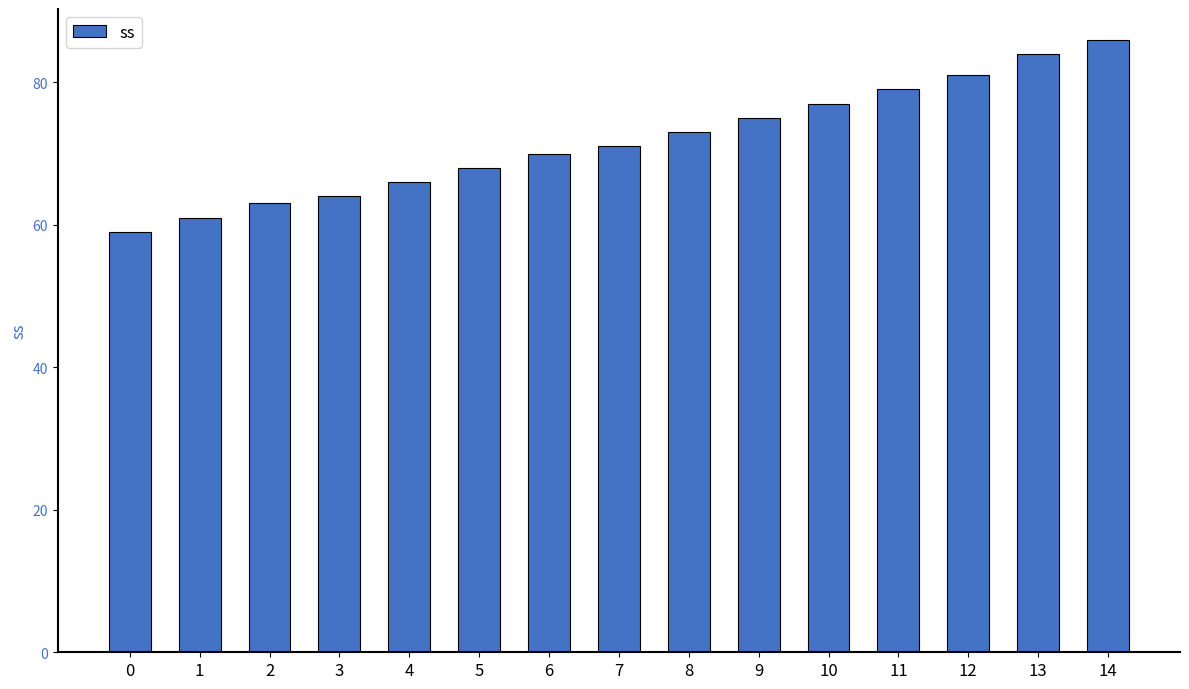

What is the change in value from 0 to 3?

+5